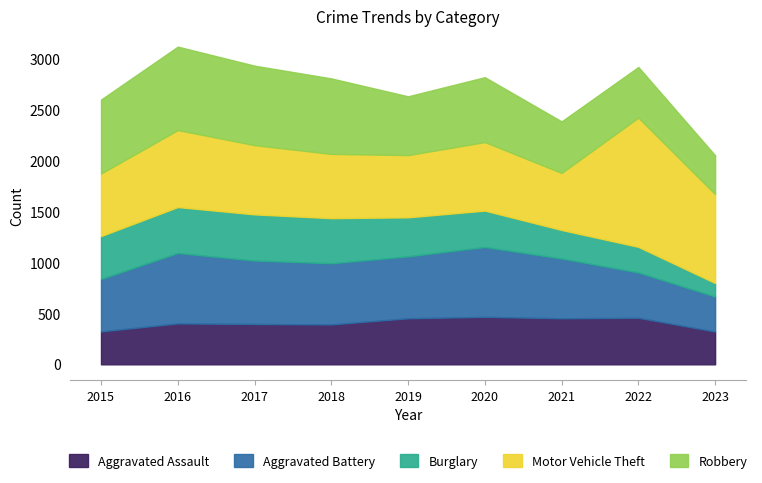

What is the difference between the highest and lowest values at 2015?

403